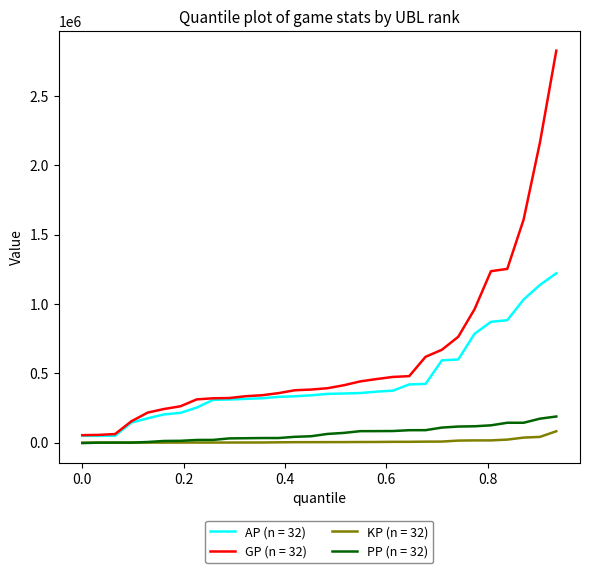

What is the maximum value shown in the chart?

2827106.0